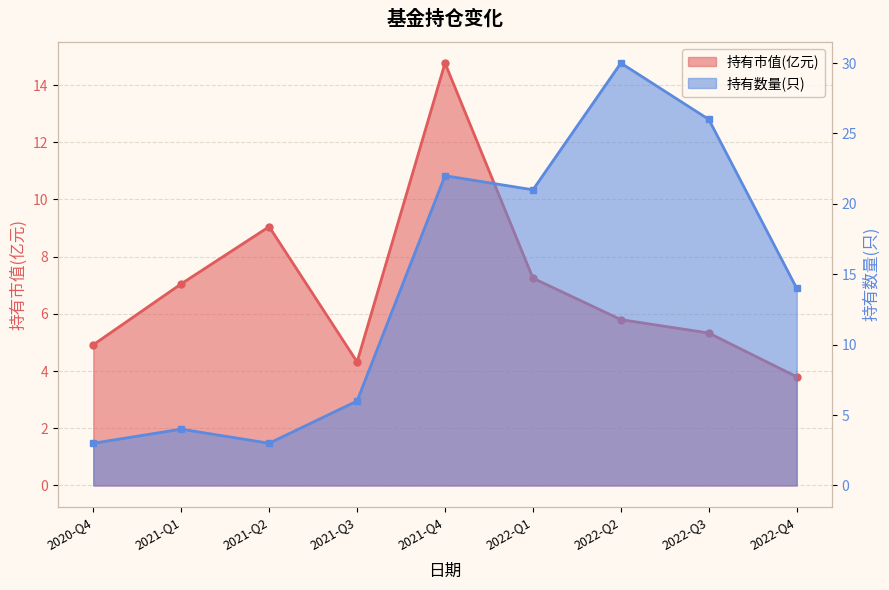

At how many categories does at least one series exceed 26?

1